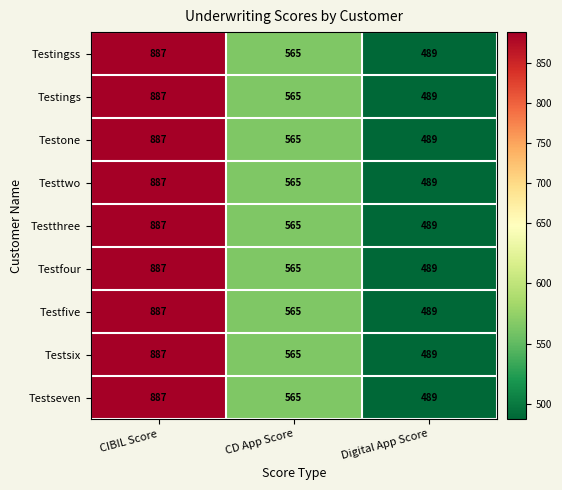

Rank the categories by Testfive value from lowest to highest.

Digital App Score, CD App Score, CIBIL Score